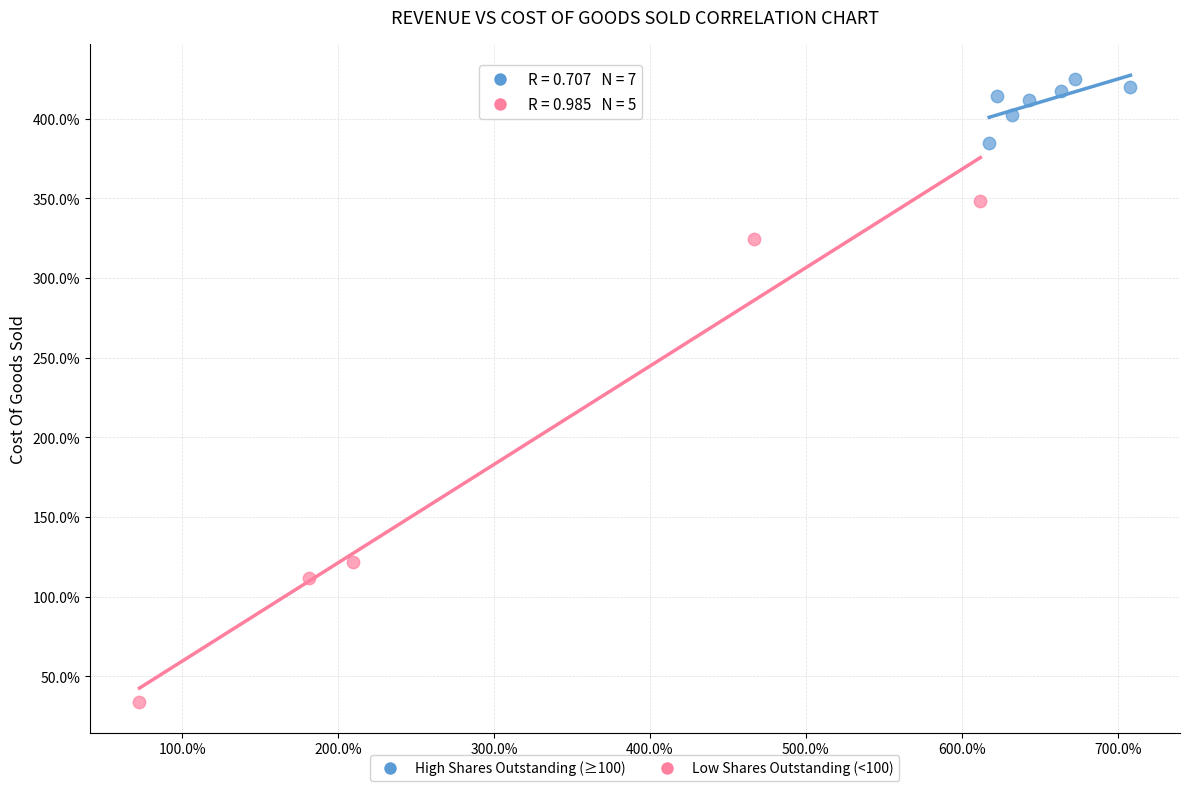

Which series reaches the maximum Y coordinate?

High Shares Outstanding (≥100)